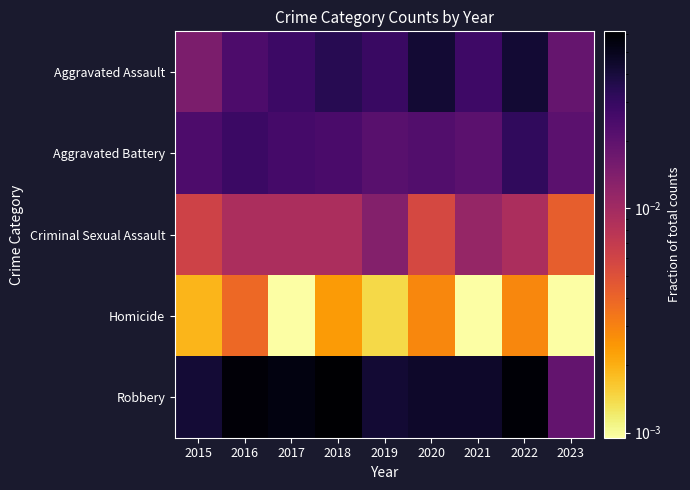

At which category does the chart reach its peak across all series?

2018